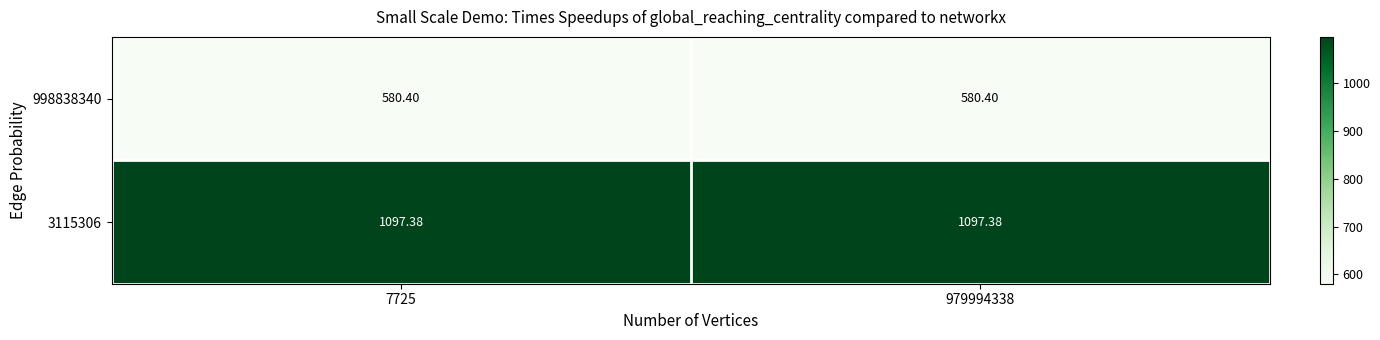

At which category is the sum across all series the highest?

7725